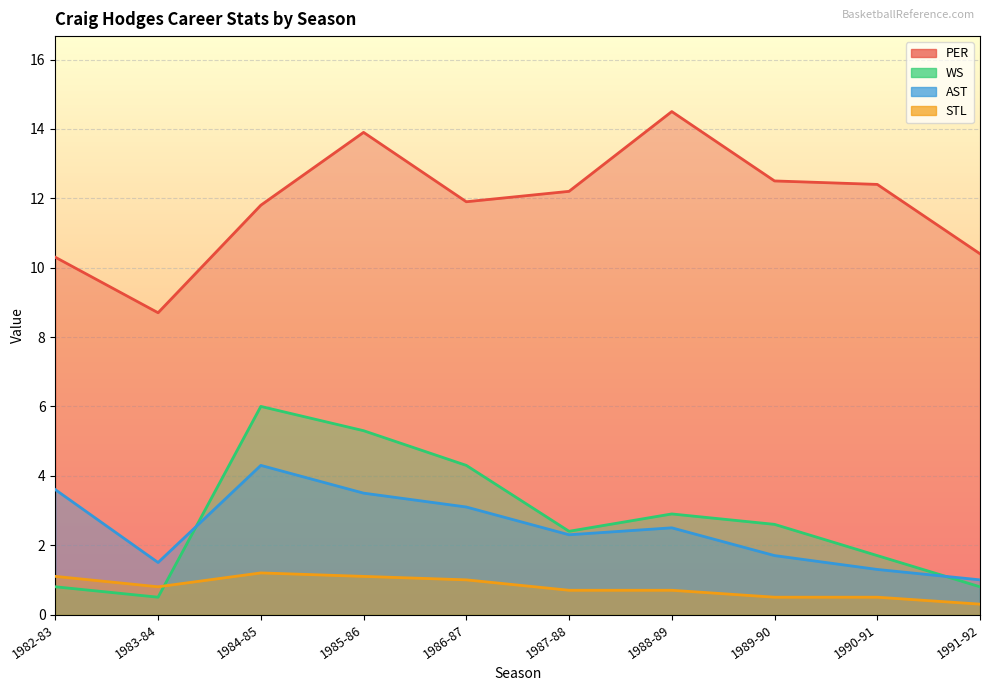

Which series has the widest spread of values?

PER